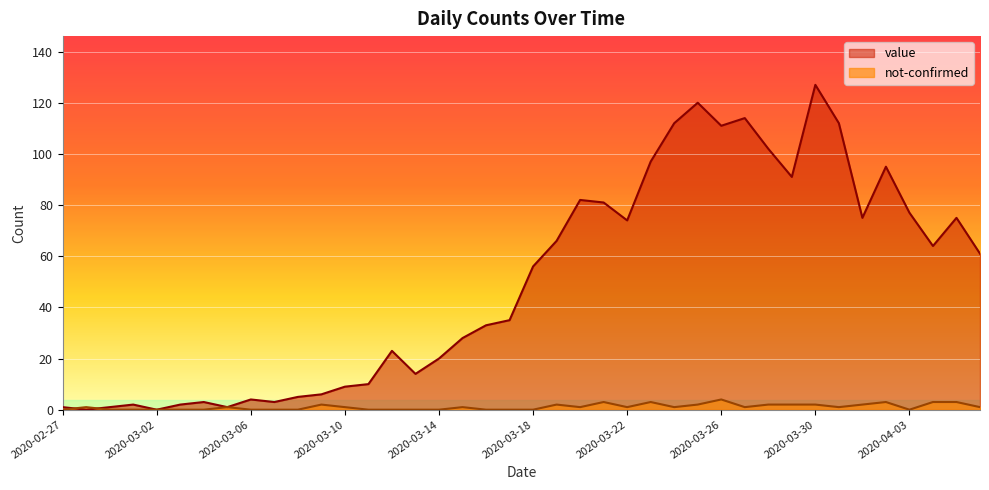

What is the difference between the maximum and minimum values in the not-confirmed series?

4